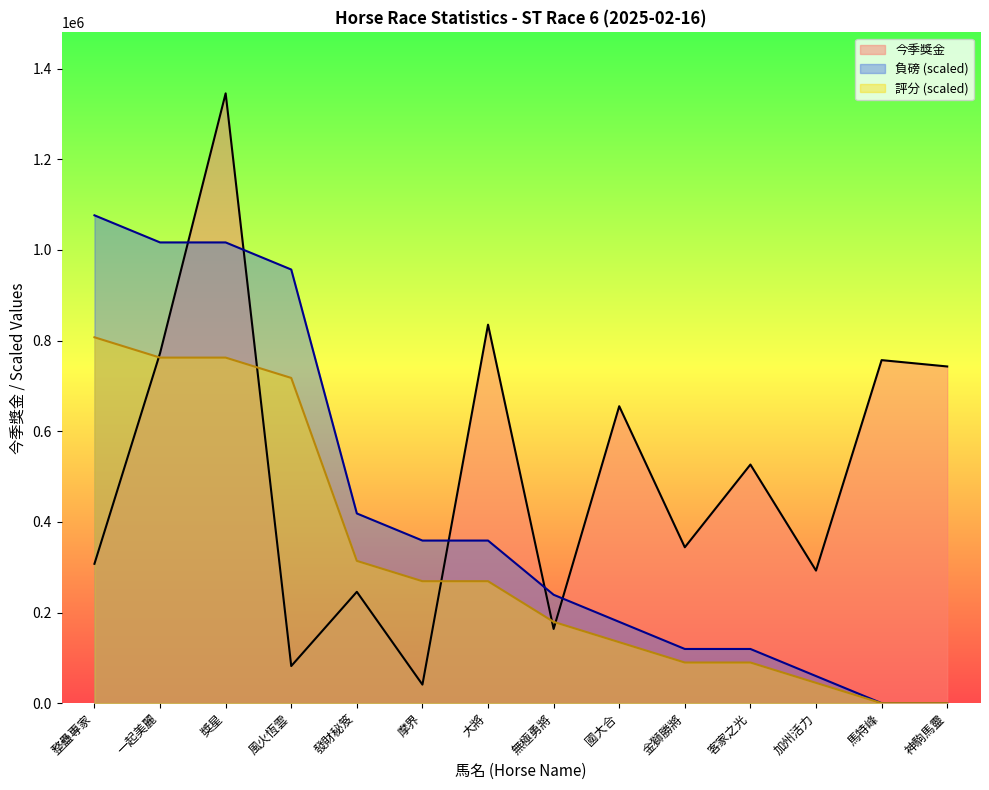

Which series ends up on top after the final intersection of 評分 and 今季獎金?

今季獎金